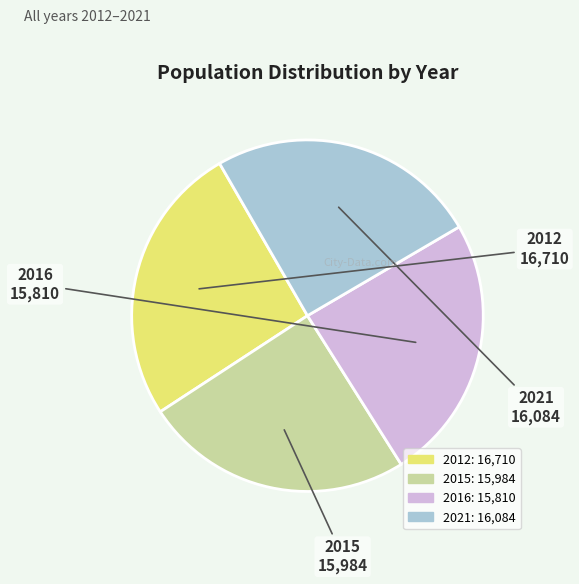

Is there any slice that represents more than half of the pie?

No